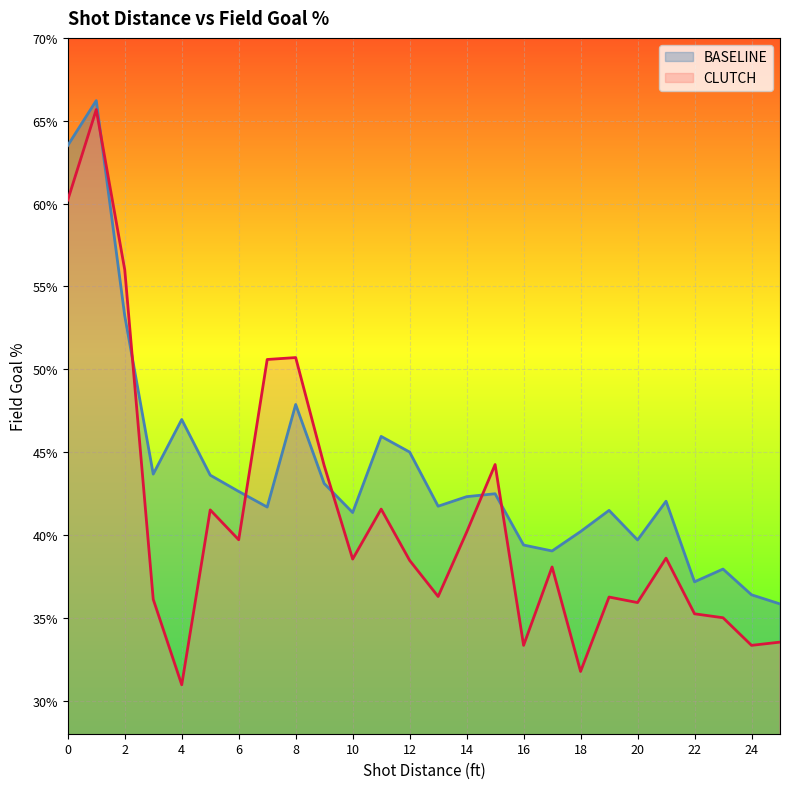

The CLUTCH series shows 0.4 at 3. True or false?

True